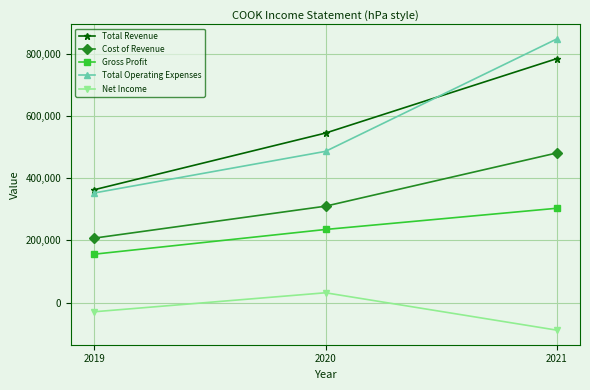

What is the spread (max minus min) of values at 2020?

514200